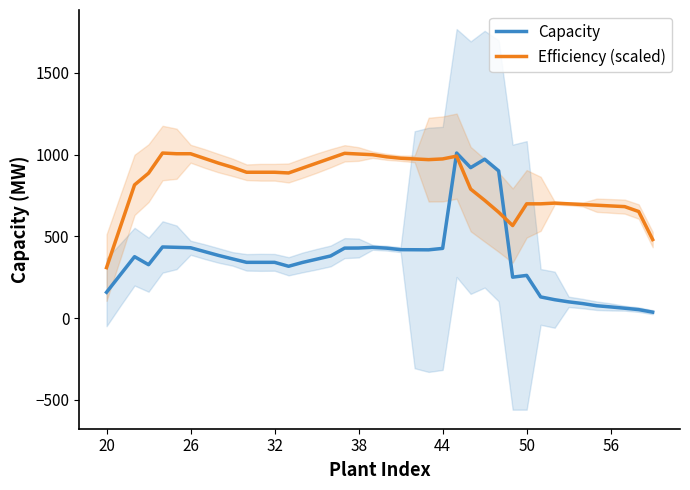

The Capacity series shows 158.1 at 20. True or false?

True